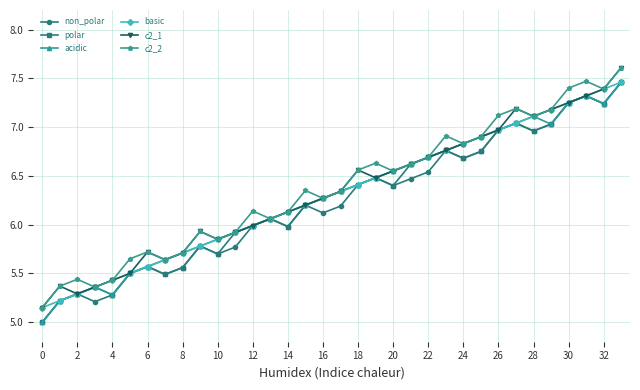

Which series has the largest total across all categories?

c2_2